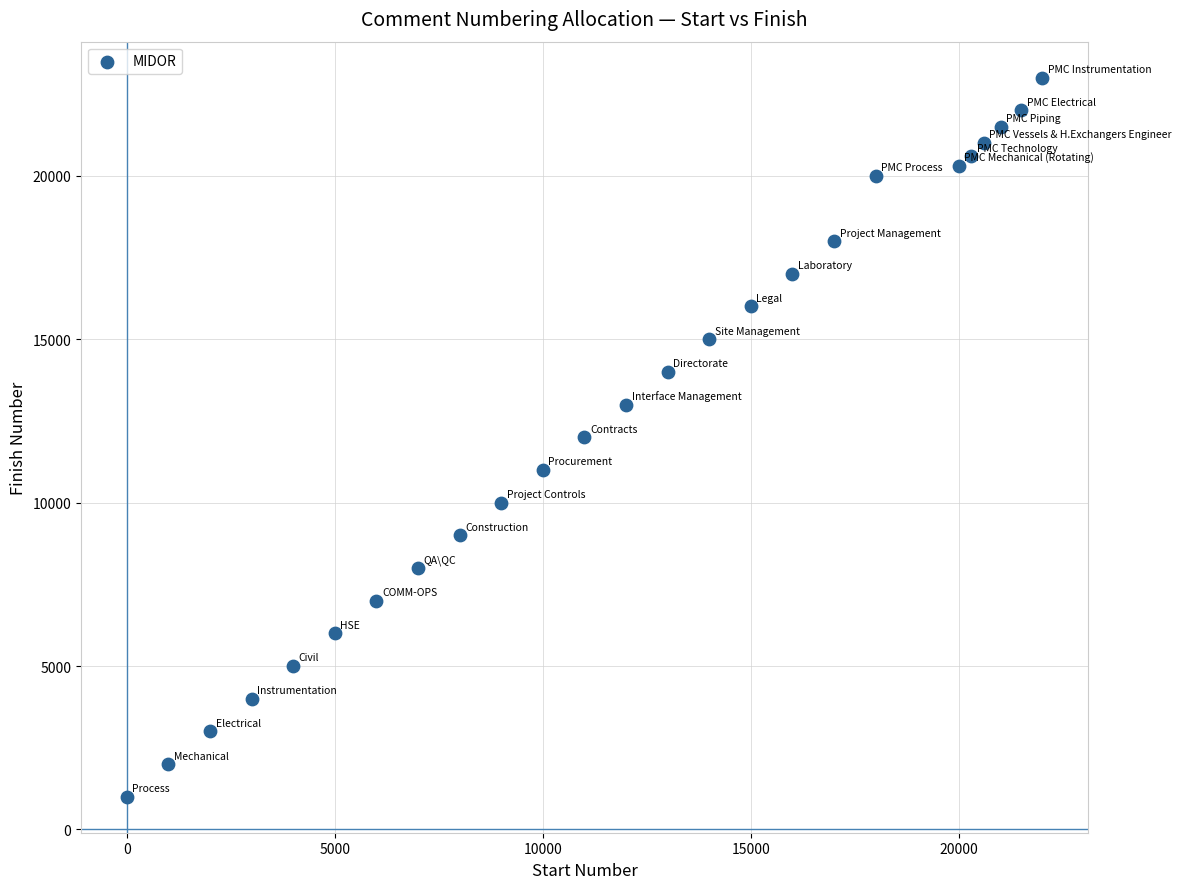

What is the range of Y values (max minus min)?

22000